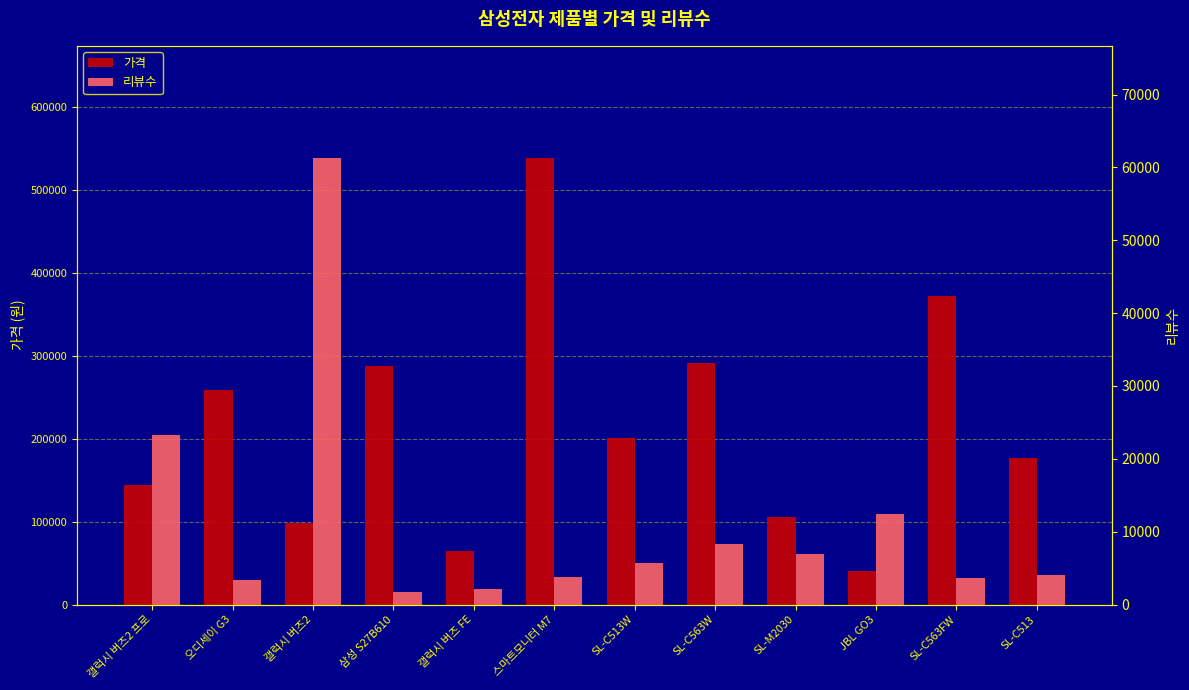

Reading left to right, extract all data points from this chart.

가격: 144300	258900	97980	288000	65000	539000	201000	291000	105000	40300	372400	177000
리뷰수: 23316	3428	61346	1743	2144	3834	5669	8329	6895	12455	3571	4081